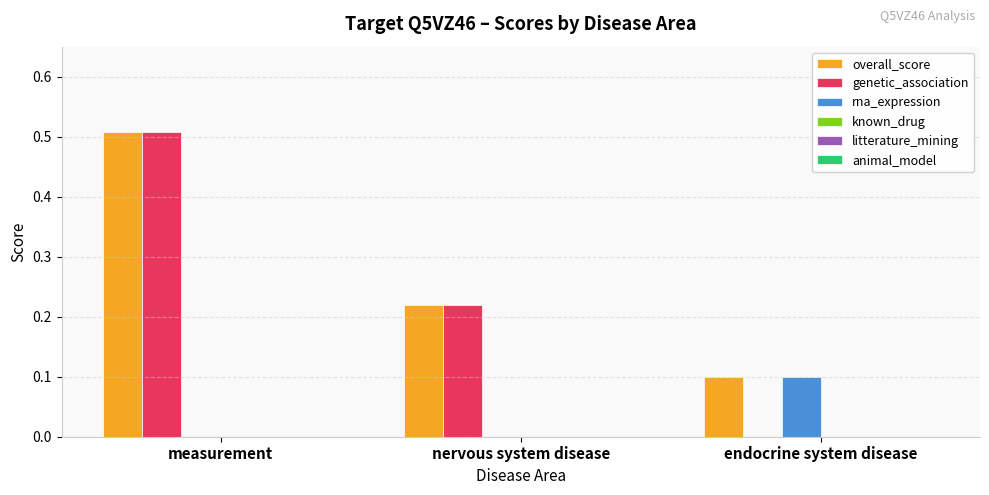

Does the chart contain stacked bars?

No